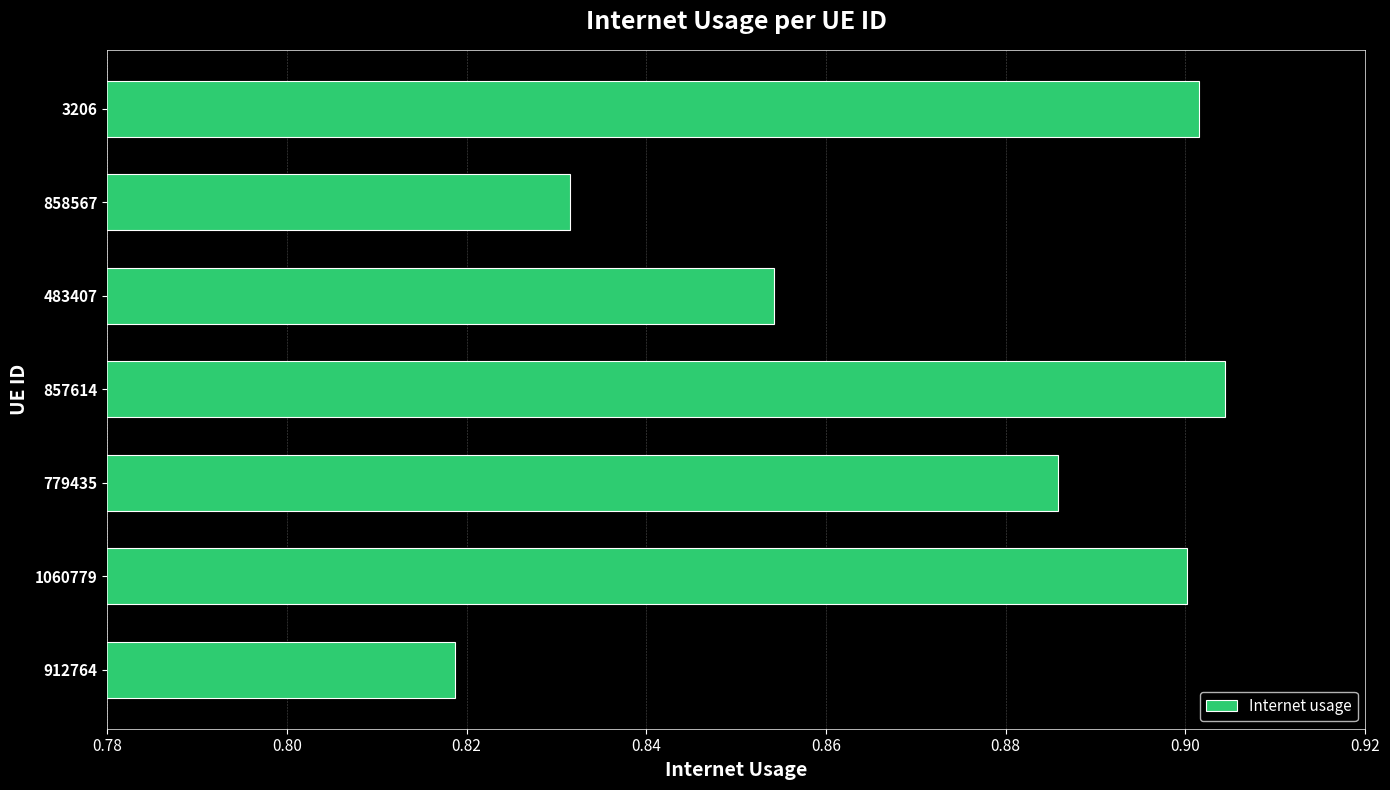

At which category does the chart reach its minimum across all series?

912764